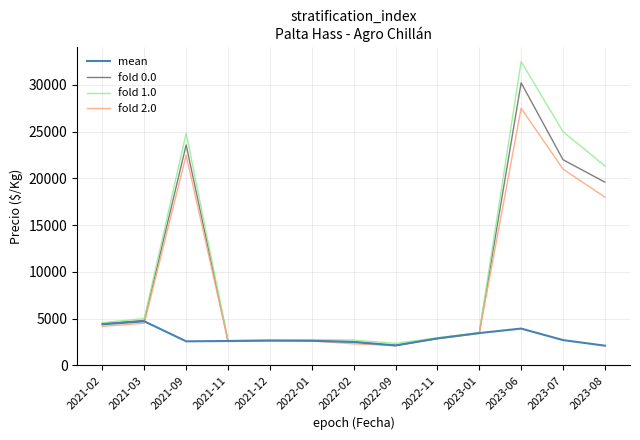

Is this an area chart (filled region under the line)?

No